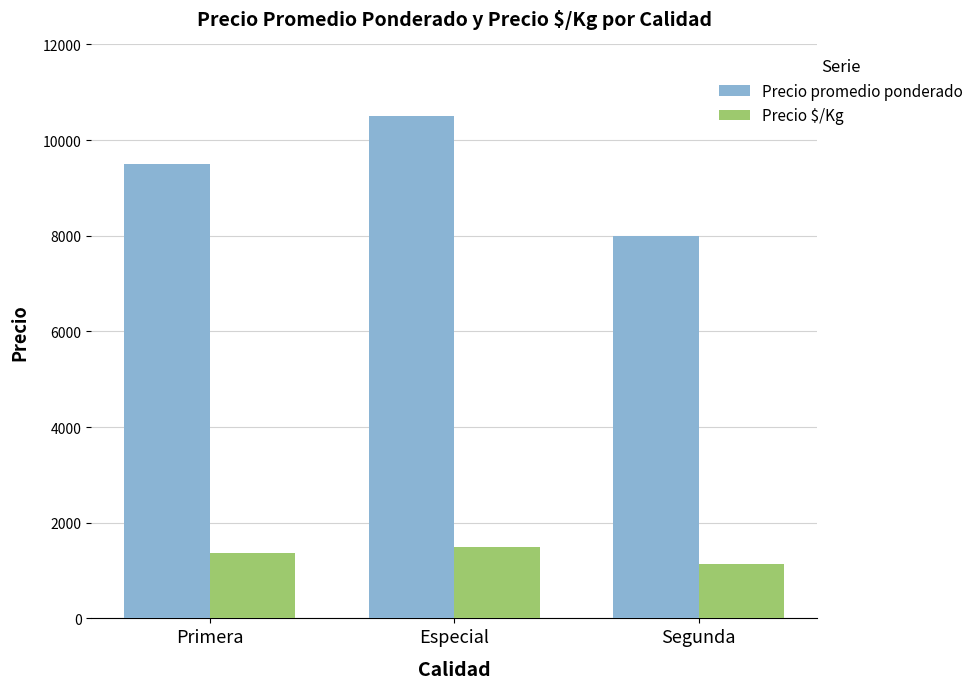

What is the approximate value of Precio promedio ponderado at Primera?

9500